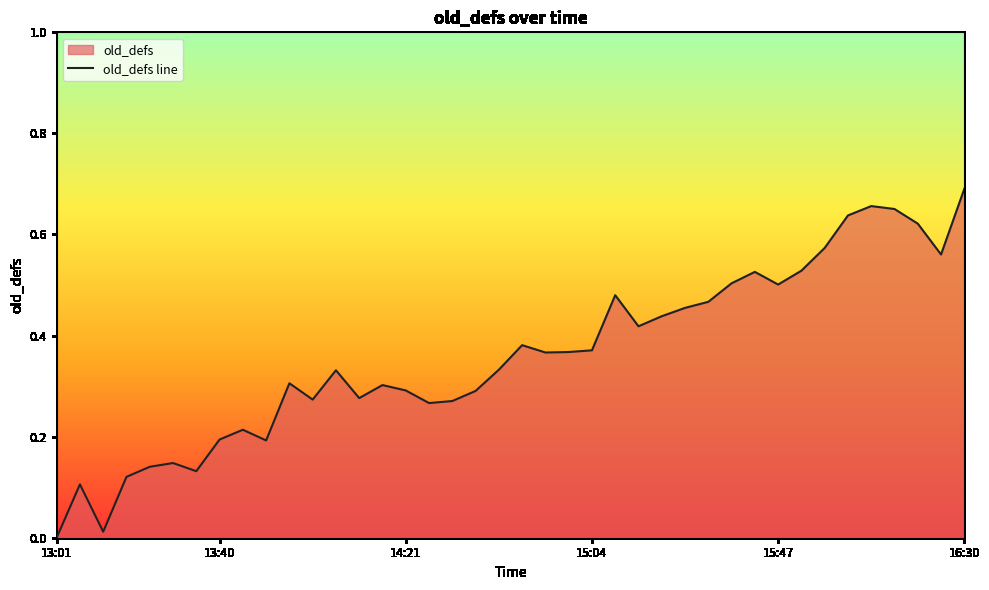

Reading left to right, transcribe all the data shown in this chart.

0.0	0.1	0.0	0.1	0.1	0.1	0.1	0.2	0.2	0.2	0.3	0.3	0.3	0.3	0.3	0.3	0.3	0.3	0.3	0.3	0.4	0.4	0.4	0.4	0.5	0.4	0.4	0.5	0.5	0.5	0.5	0.5	0.5	0.6	0.6	0.7	0.7	0.6	0.6	0.7